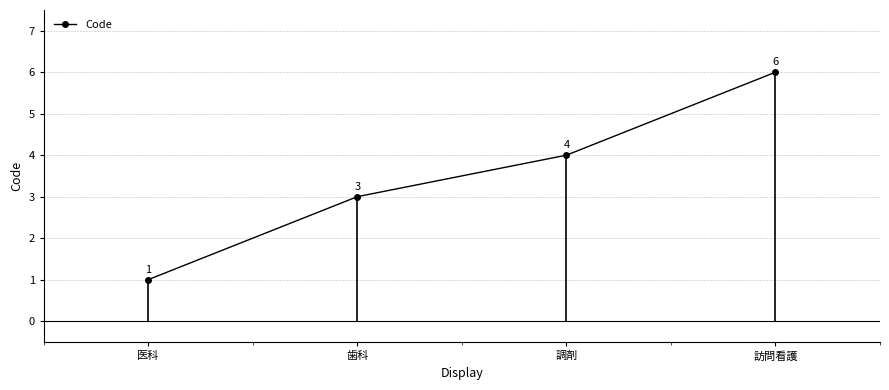

Rank the categories by value from lowest to highest.

医科, 歯科, 調剤, 訪問看護